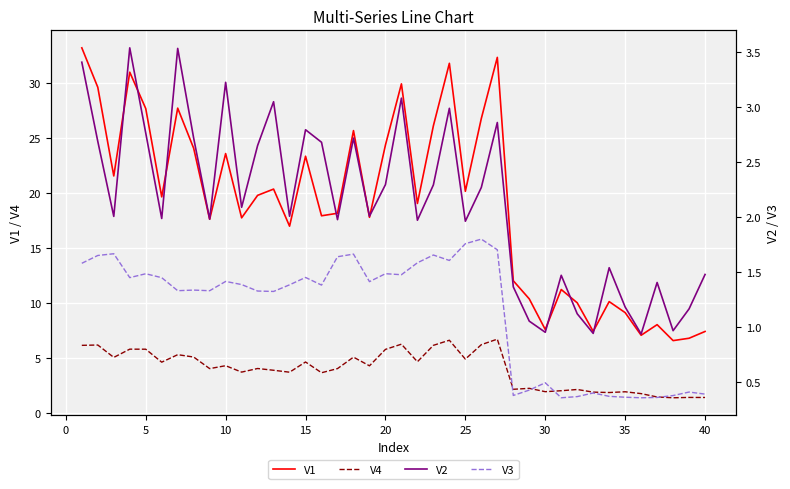

Is it true that V1 equals 9.1 at 35?

True